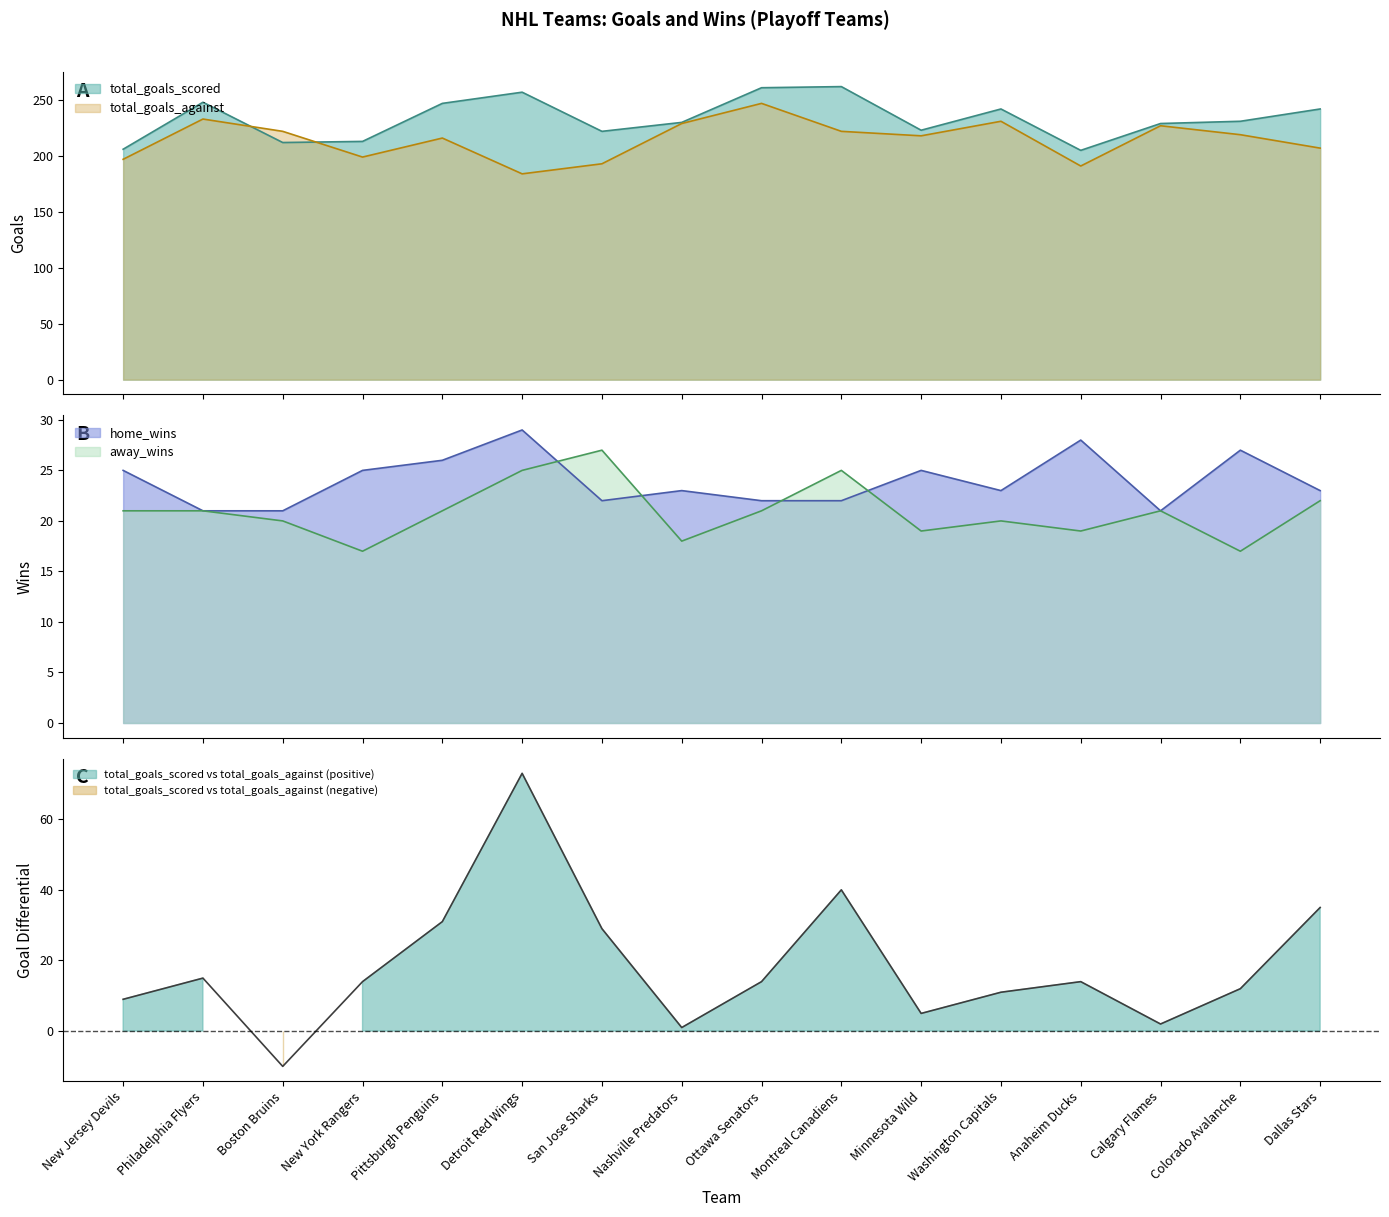

How many interior local peaks does the home_wins series have?

5